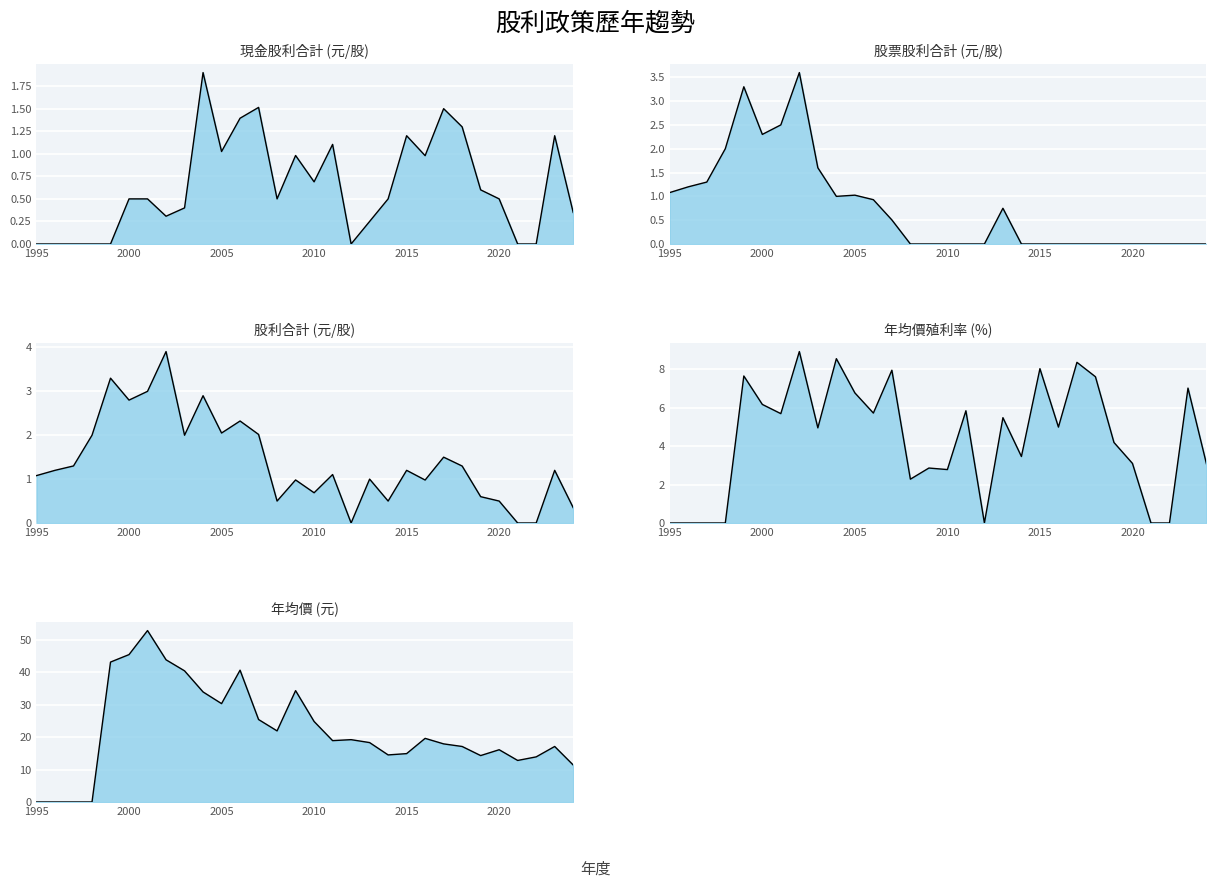

After their last crossing, which series has the higher values: 股票股利合計 or 現金股利合計?

現金股利合計